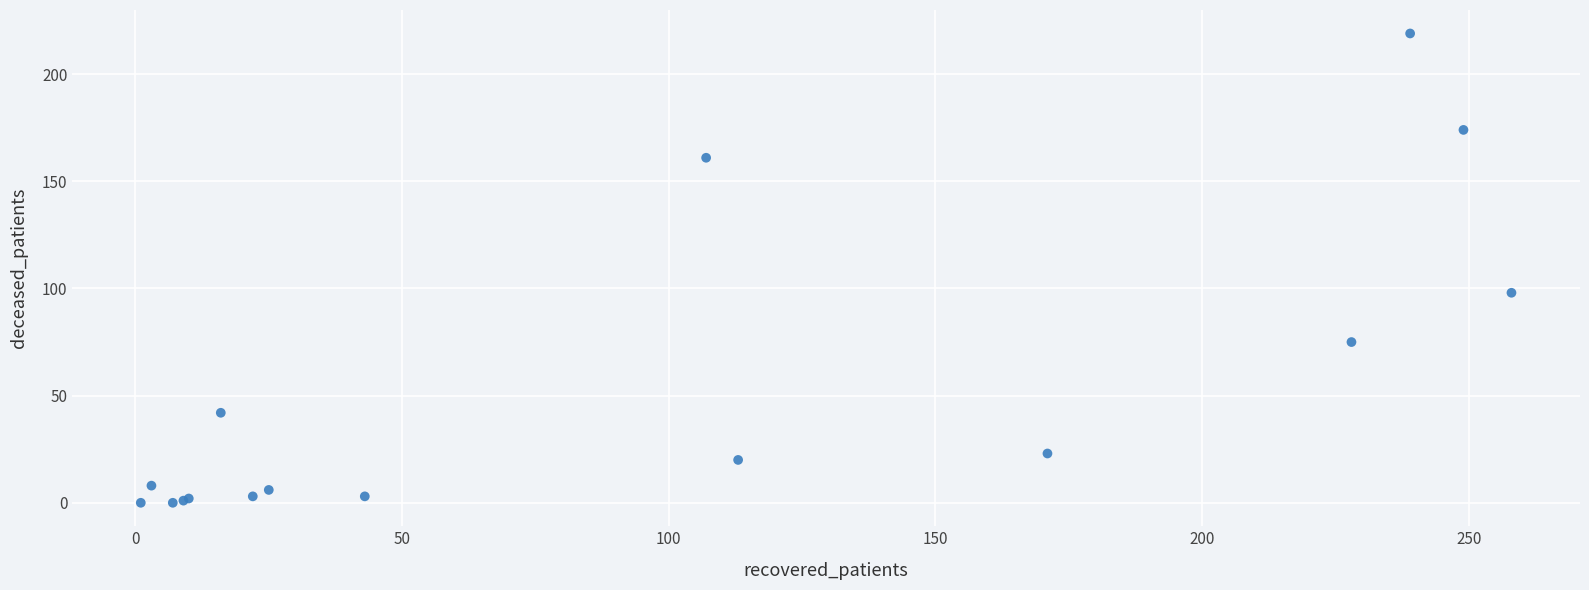

What Y value in the scatter plot is closest to 109?

98